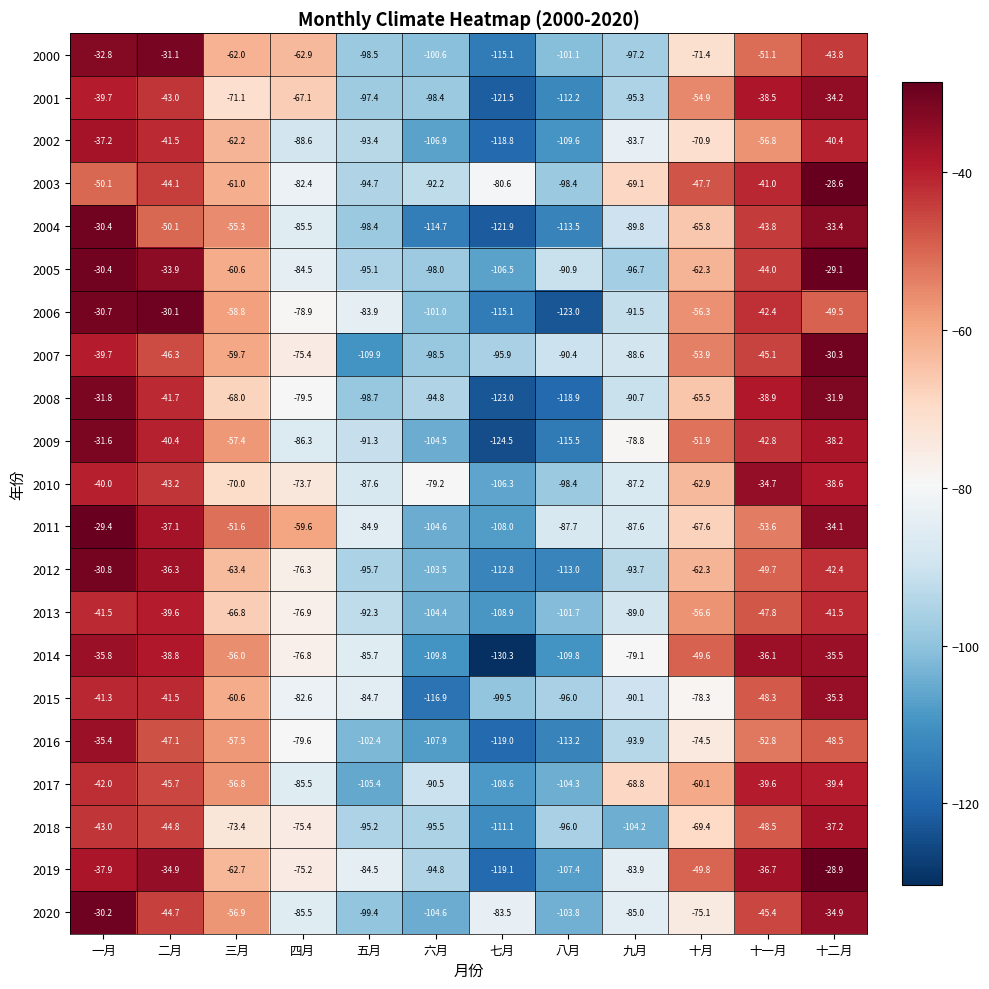

What is the total value across all series at 八月?

-2204.8